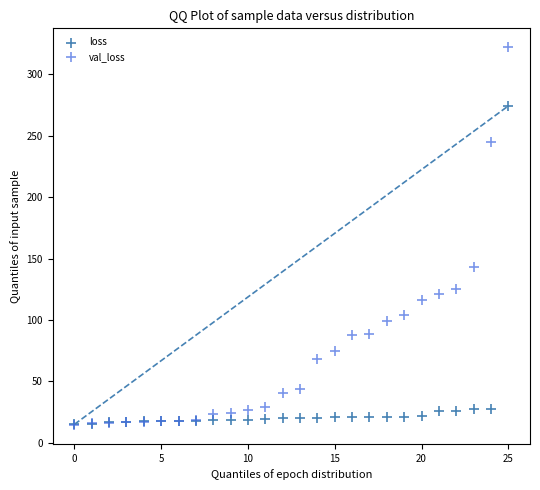

In the val_loss series, what Y value is closest to 168?

142.8